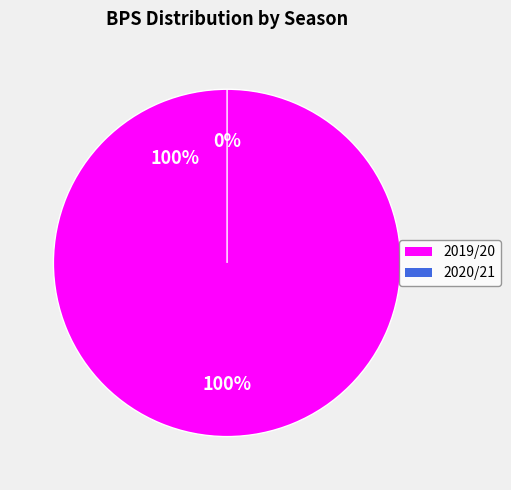

To the nearest percent, what percentage of the pie is 2019/20 (bps=38)?

100%